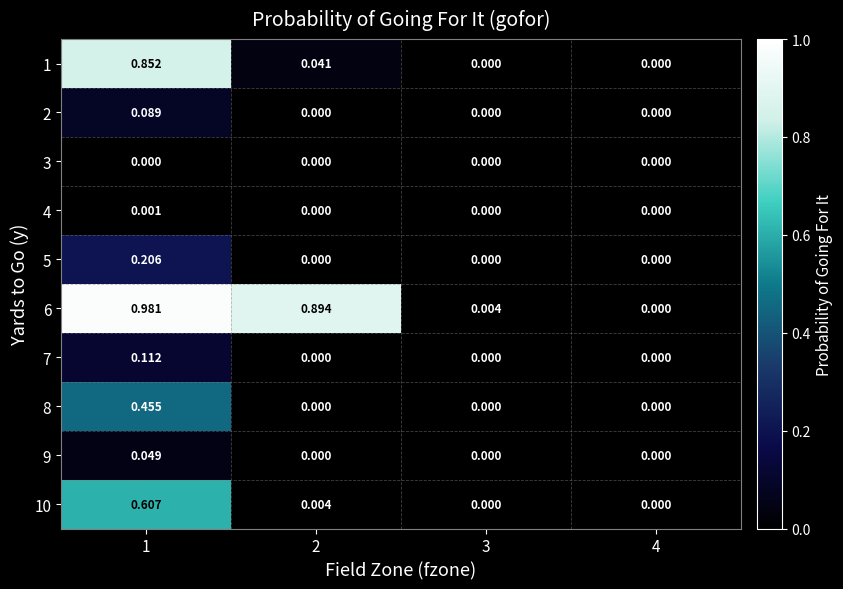

Rank the series at 3 from highest to lowest value.

6, 1, 2, 3, 4, 5, 7, 8, 9, 10